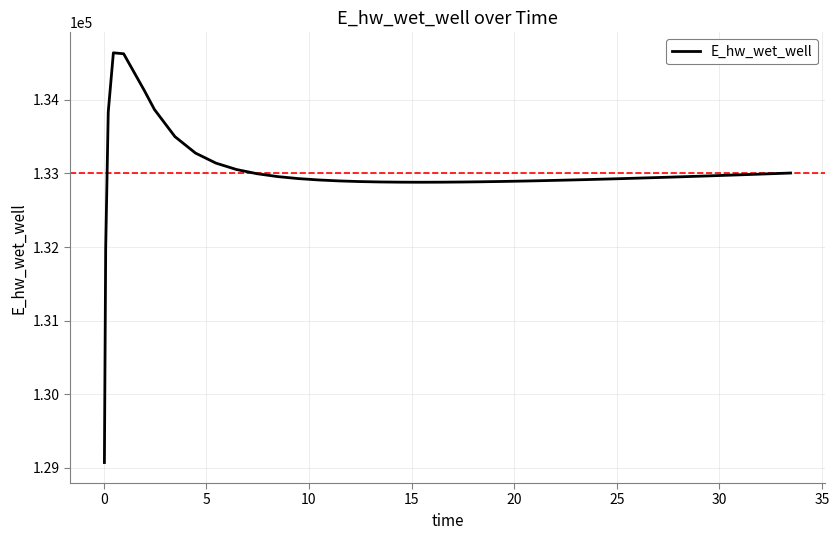

What is the smallest value displayed?

129073.6